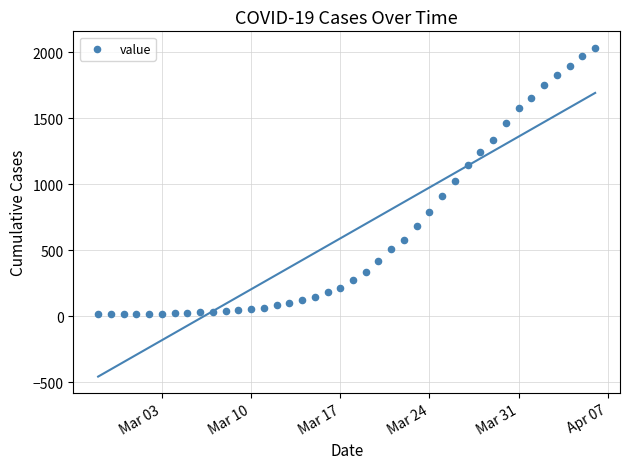

What is the range of Y values (max minus min)?

2019